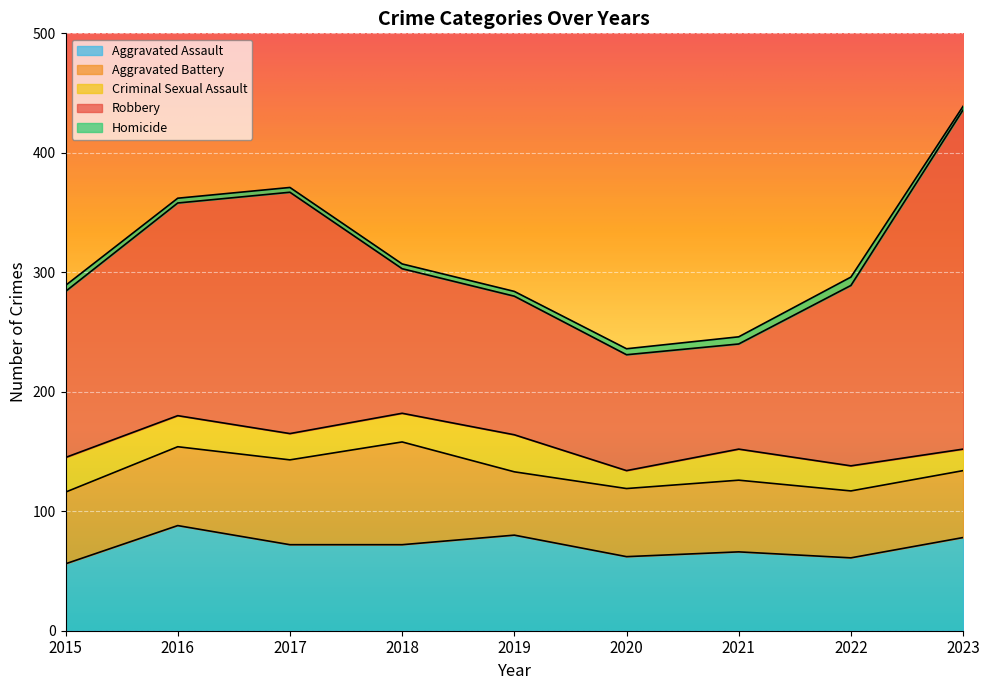

Which series has the largest range (max minus min)?

Robbery